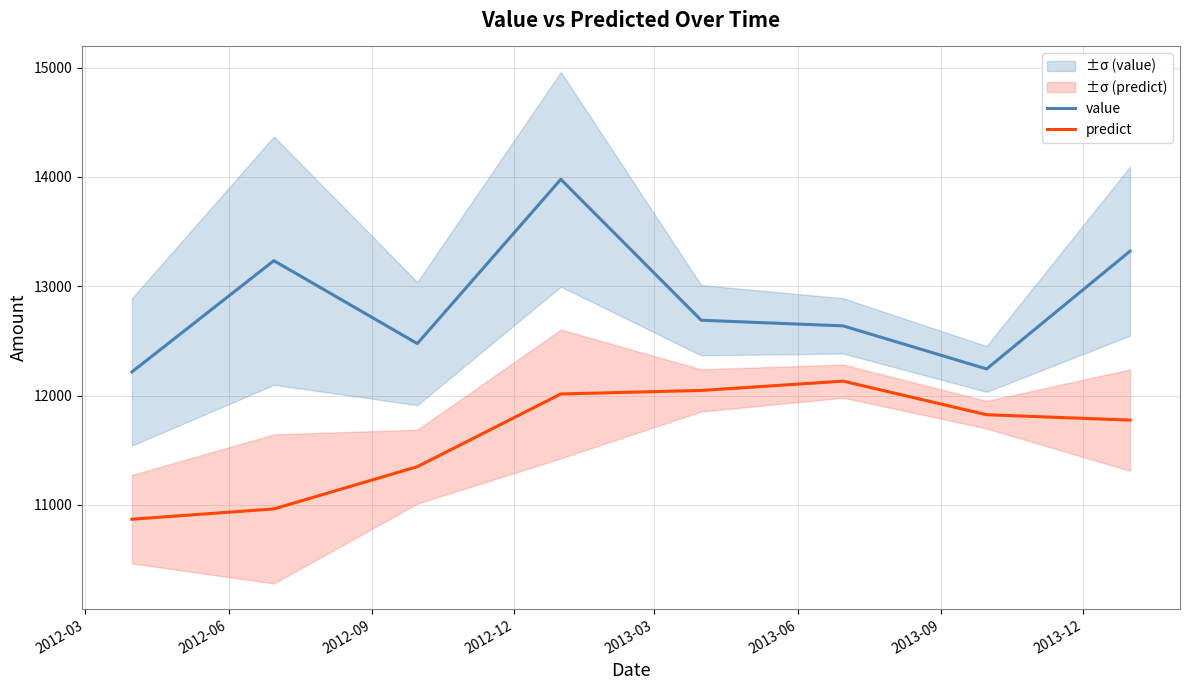

True or false: value and predict intersect in this chart.

False